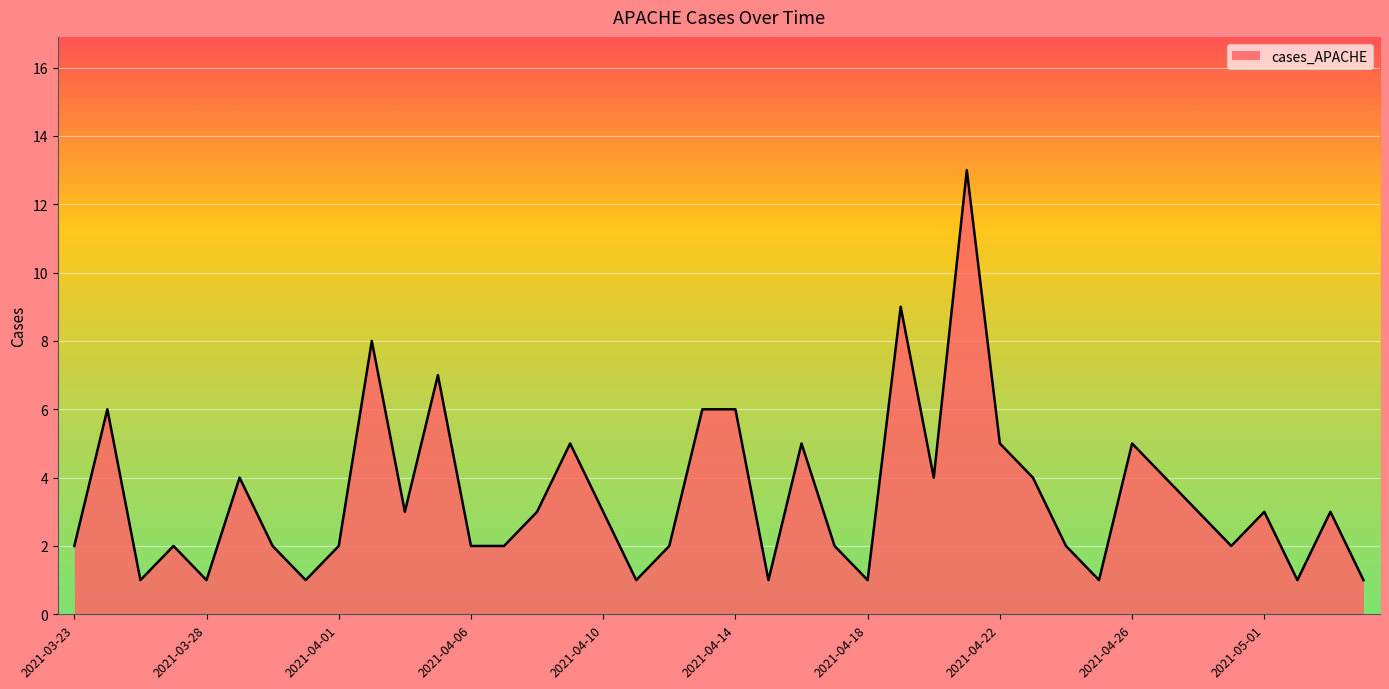

What is the average value?

3